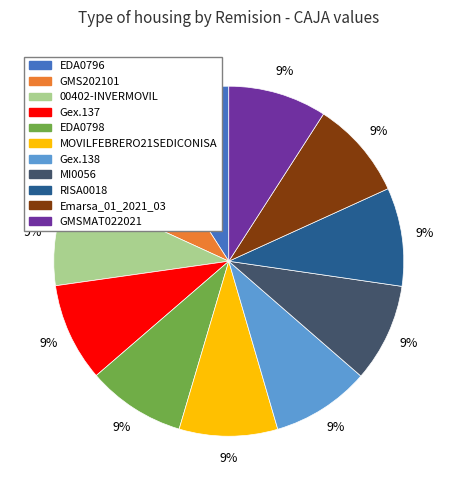

Combined, do Gex.137 and GMS202101 account for over 50%?

No